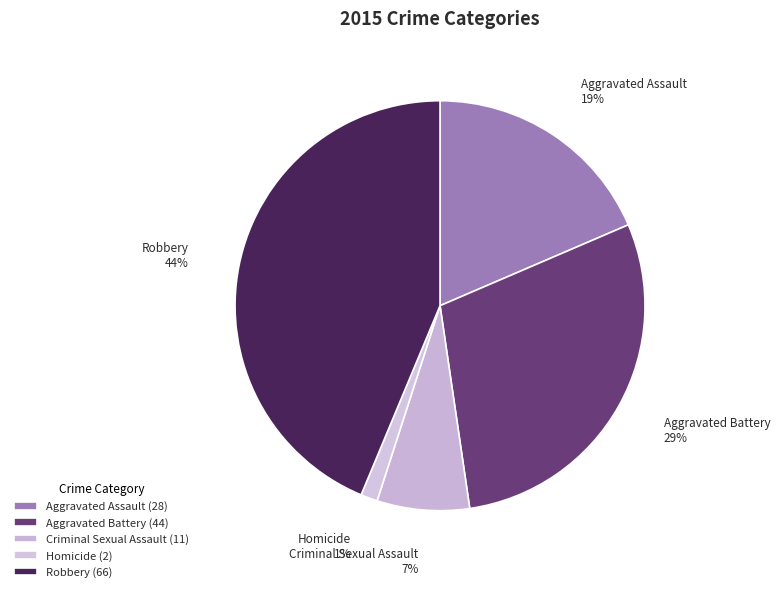

What is the smallest slice in the pie chart?

Homicide